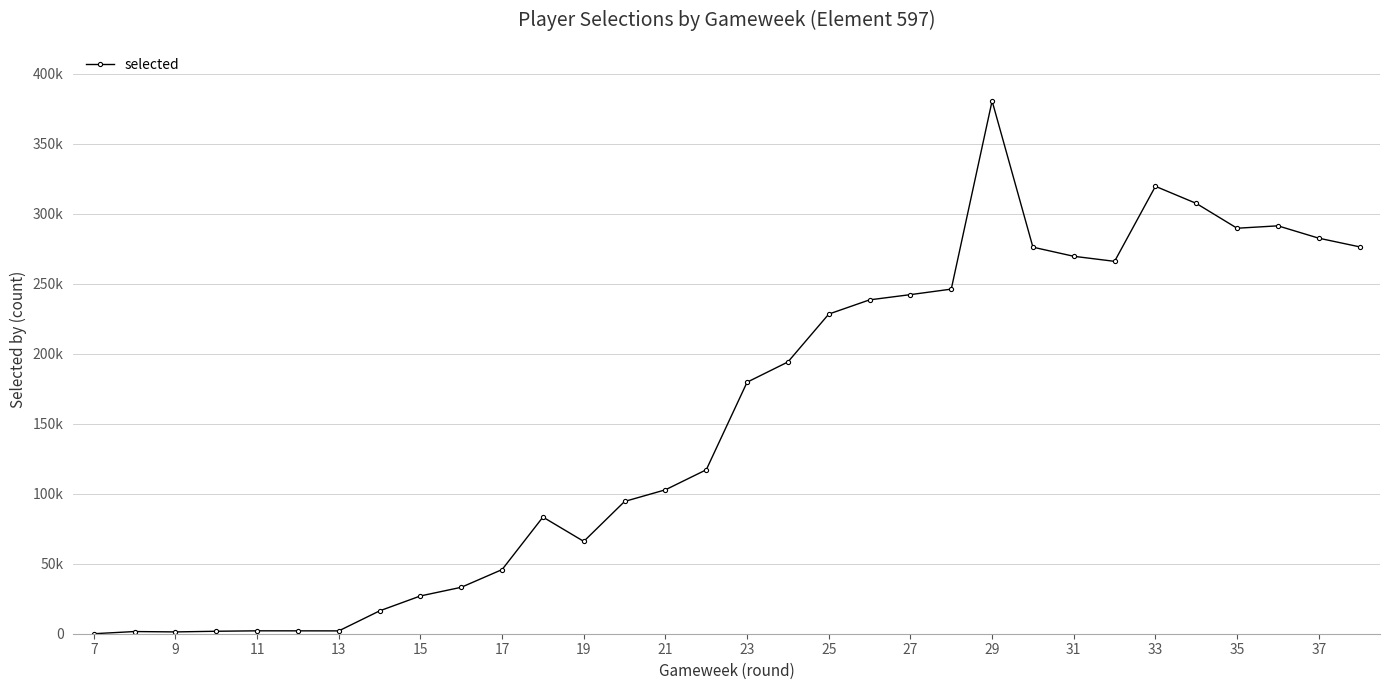

Does the chart have visible grid lines?

Yes